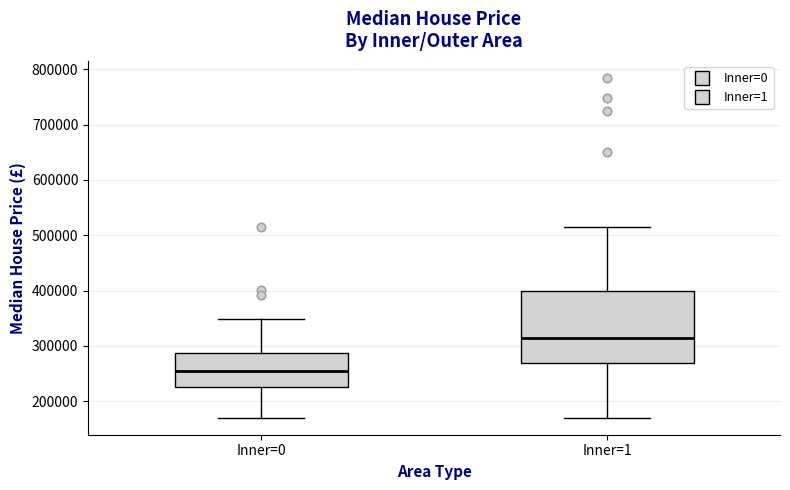

Where does the lower whisker of the box for Inner=1 end on the y-axis? The values are not printed on the chart, so give them approximately, as read against the axis.

170000